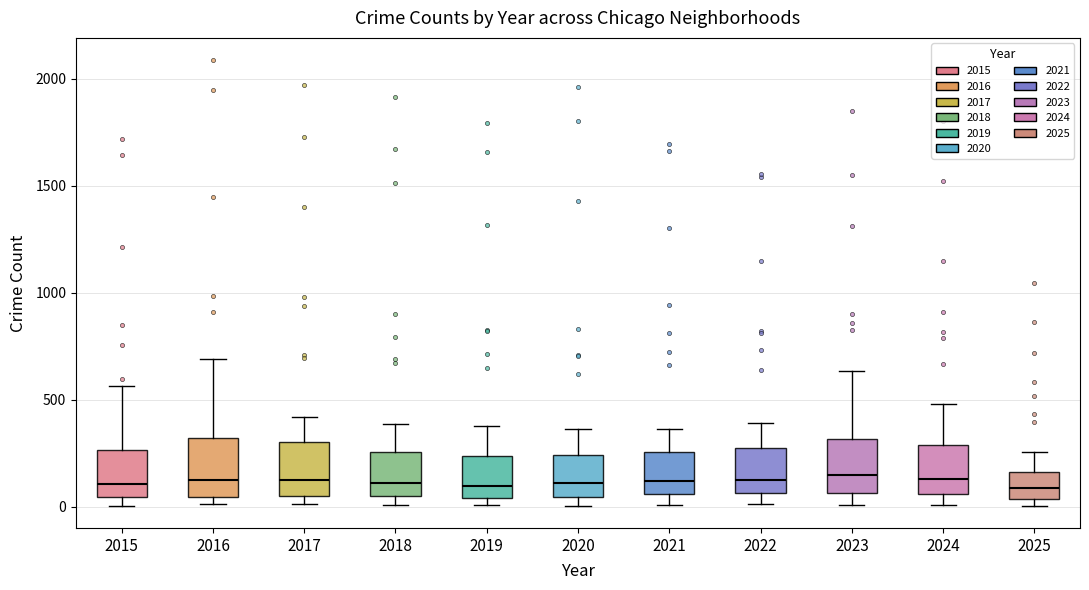

Reading left to right, read every box against the y-axis: the position of its median line, the range the box covers, and the ends of its whiskers. The values are not printed on the chart, so give them approximately, as read against the axis.

2015: median 100, box 50 to 250, whiskers 0 to 550
2016: median 150, box 50 to 300, whiskers 0 to 700
2017: median 100, box 50 to 300, whiskers 0 to 400
2018: median 100, box 50 to 250, whiskers 0 to 400
2019: median 100, box 50 to 250, whiskers 0 to 400
2020: median 100, box 50 to 250, whiskers 0 to 350
2021: median 100, box 50 to 250, whiskers 0 to 350
2022: median 150, box 50 to 250, whiskers 0 to 400
2023: median 150, box 50 to 300, whiskers 0 to 650
2024: median 150, box 50 to 300, whiskers 0 to 500
2025: median 100, box 50 to 150, whiskers 0 to 250